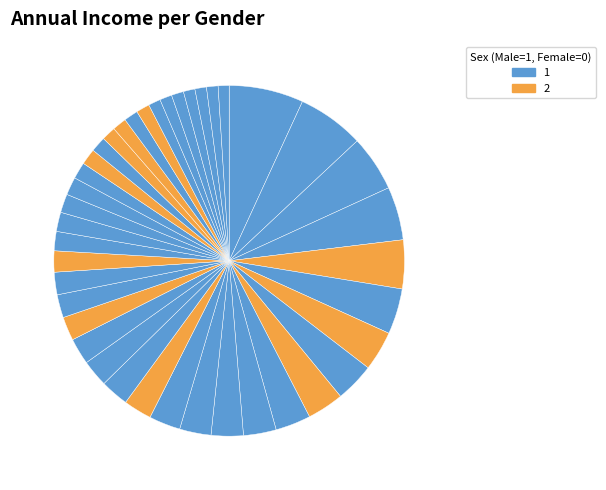

Count the number of slices in the pie.

40